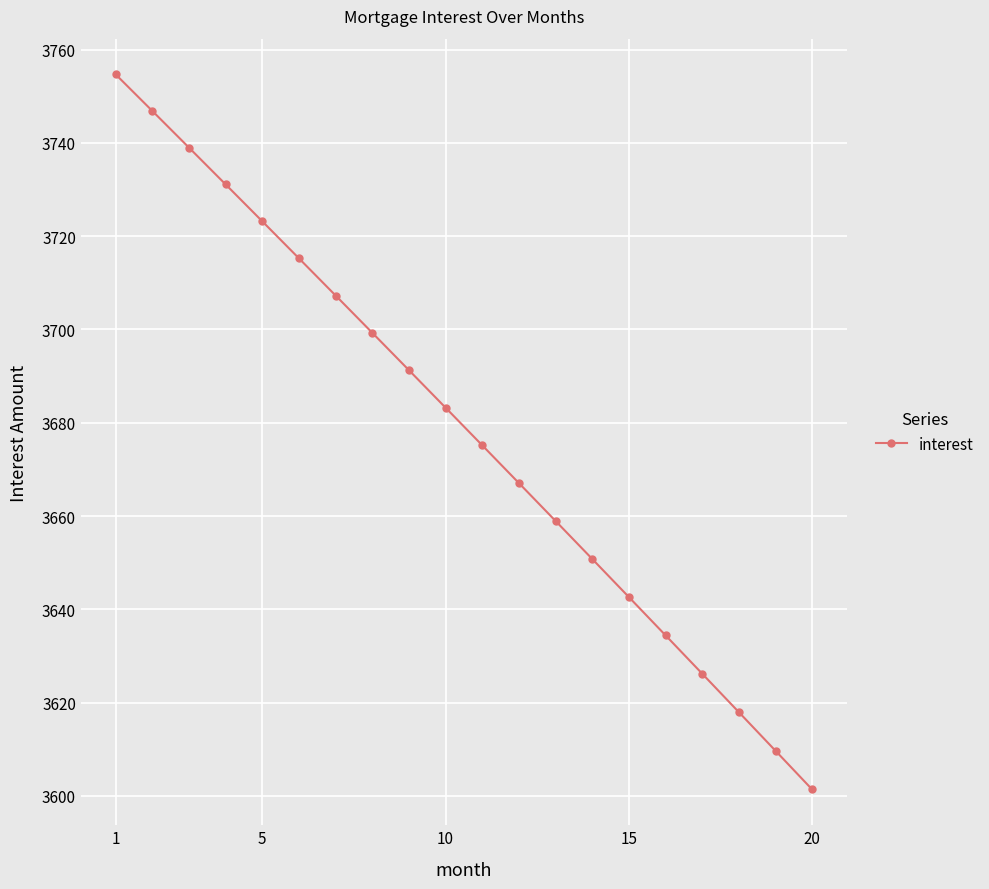

What is the average value?

3678.8